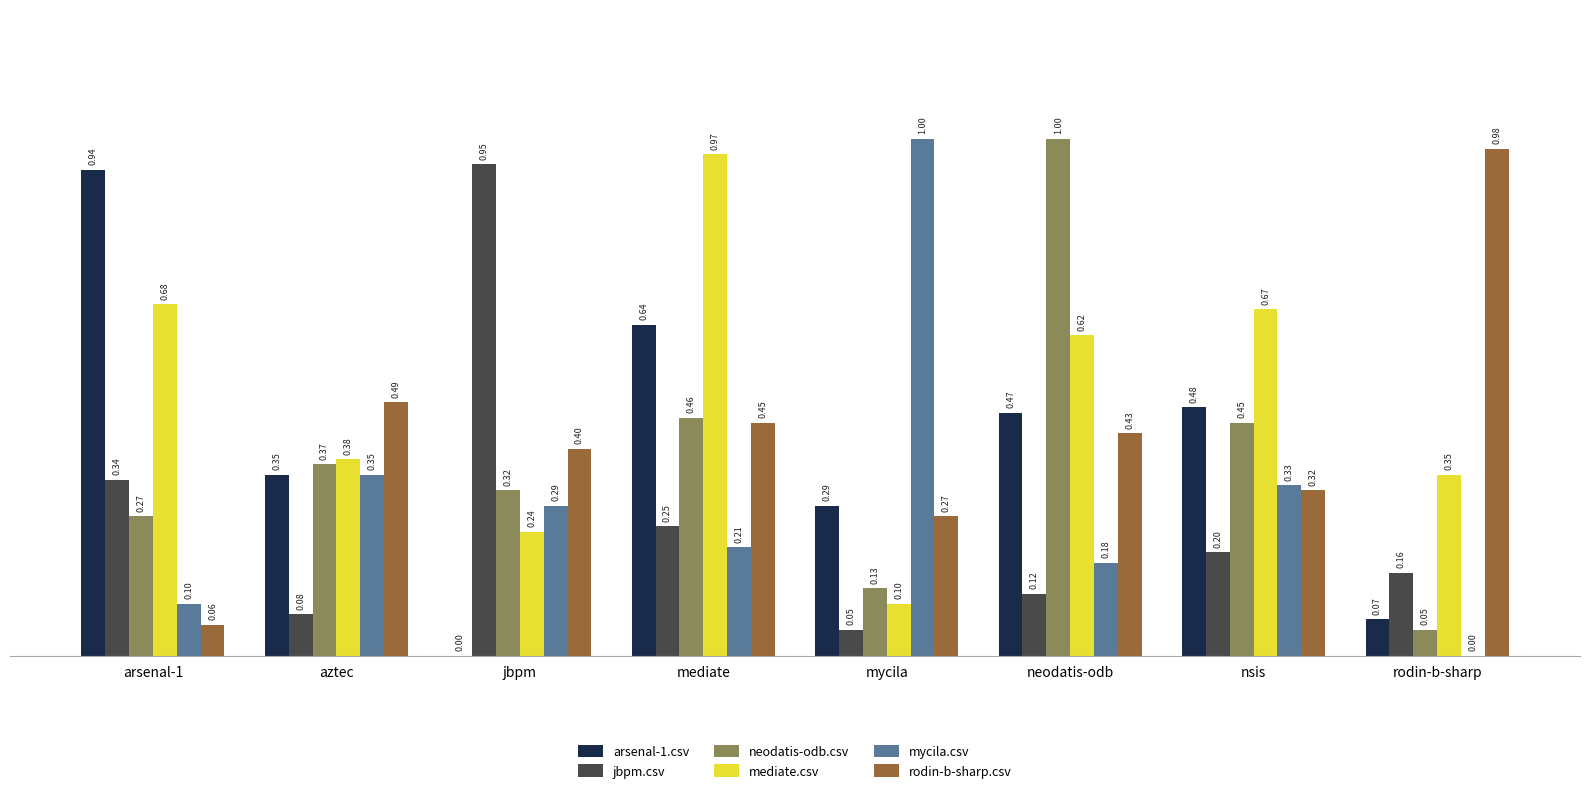

At which category is the sum across all series the highest?

mediate